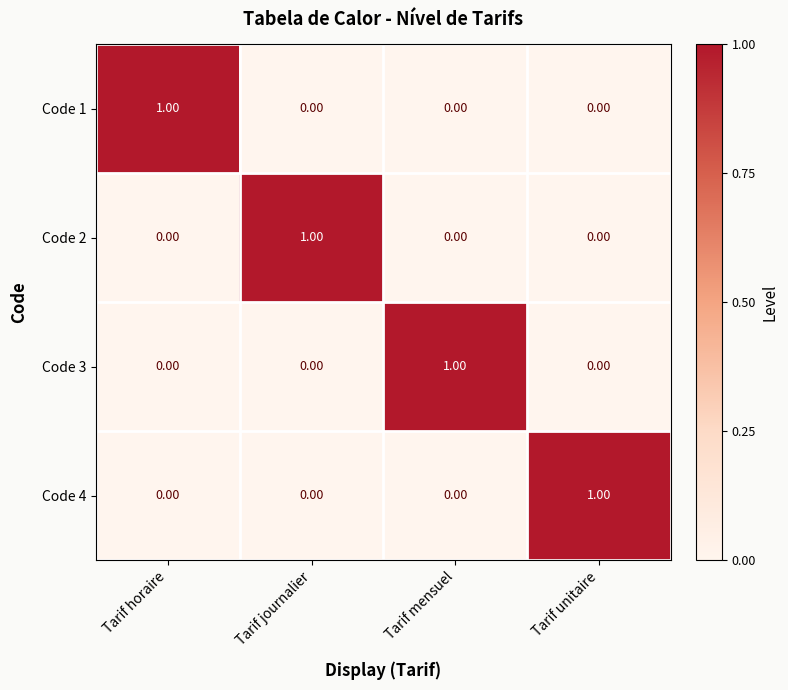

At how many categories does at least one series exceed 0?

4